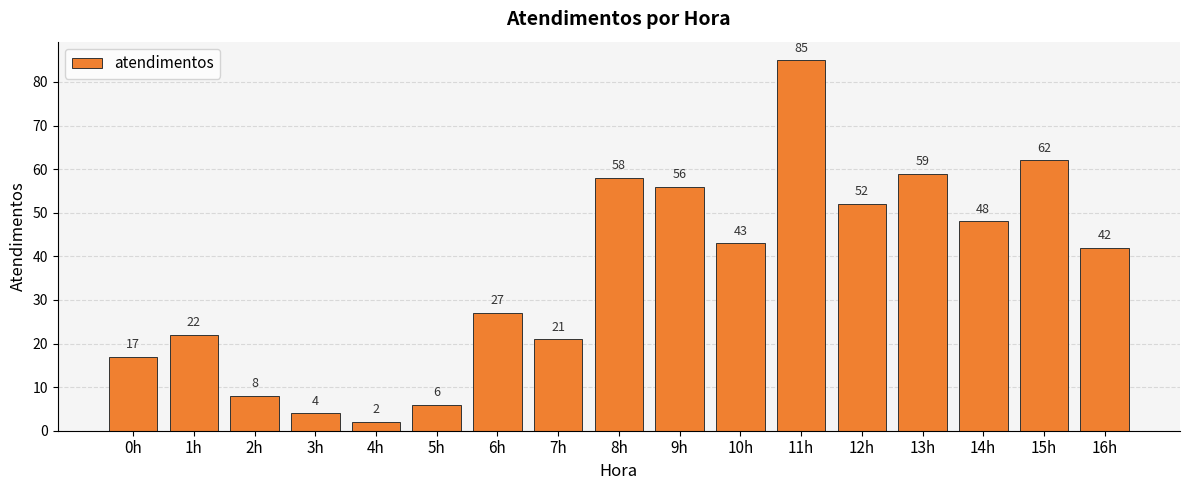

The value at 12h is 76. True or false?

False